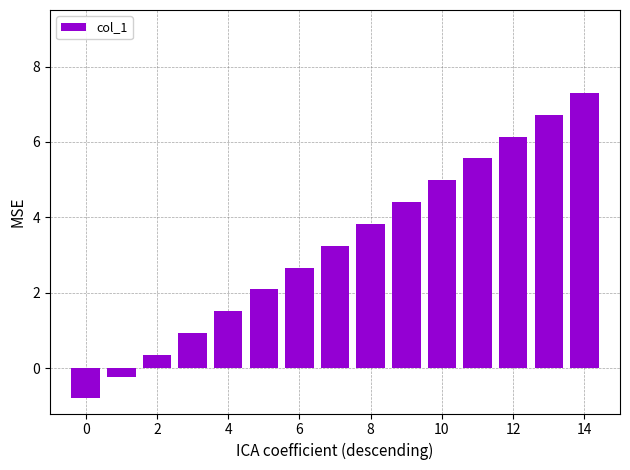

What is the value of the 11th bar from the left?

5.0